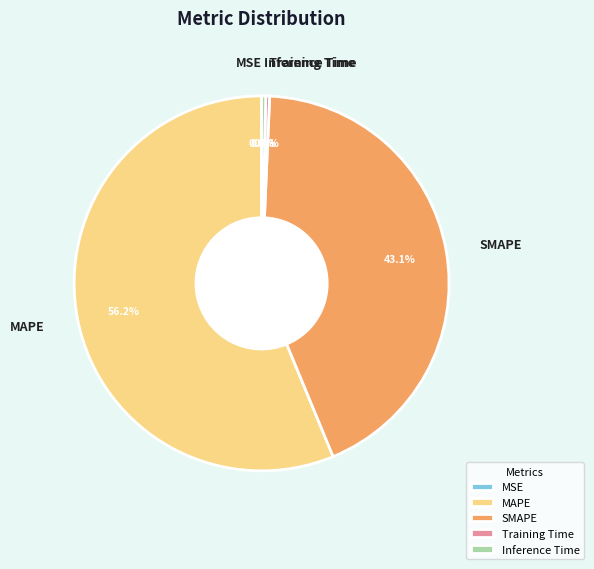

Which slice is the largest?

MAPE